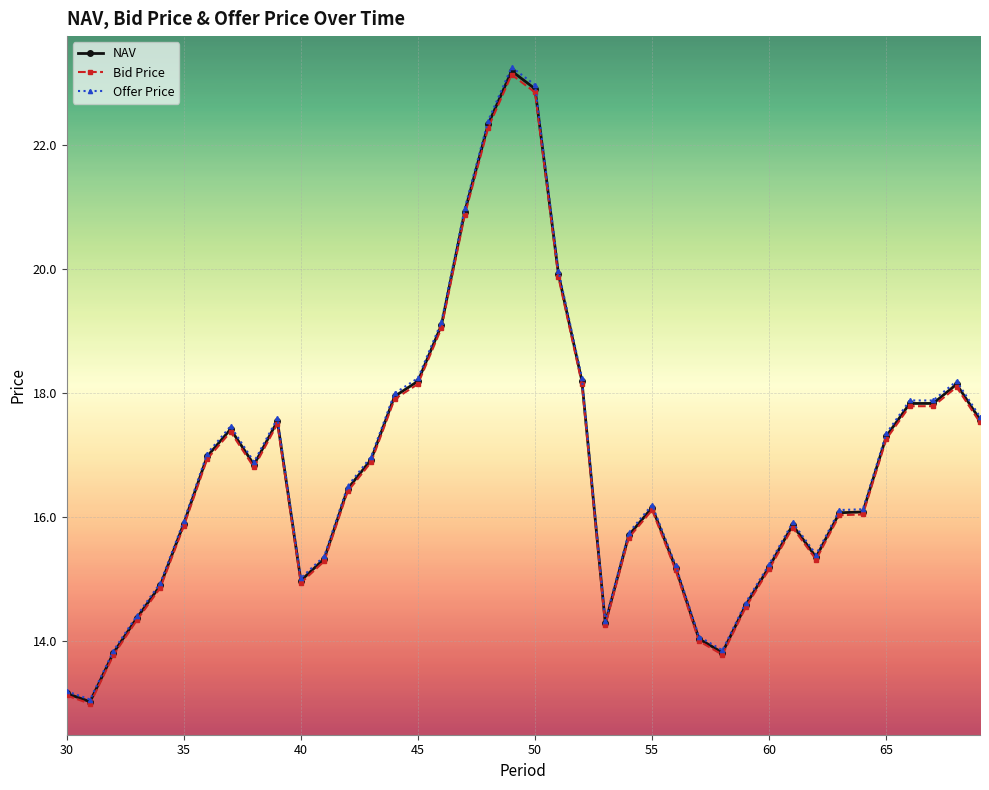

What is the value of the NAV point at the 29th from the left?

13.8